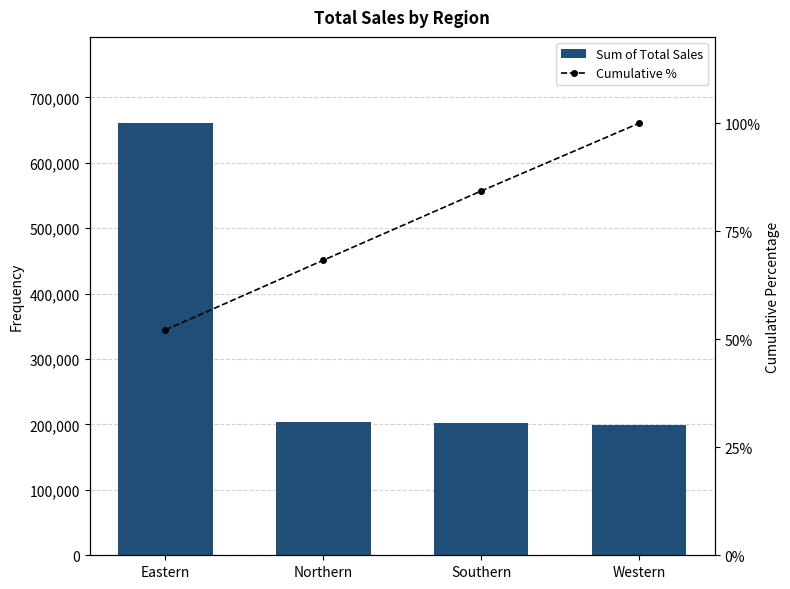

Which series has the widest spread of values?

Sum of Total Sales